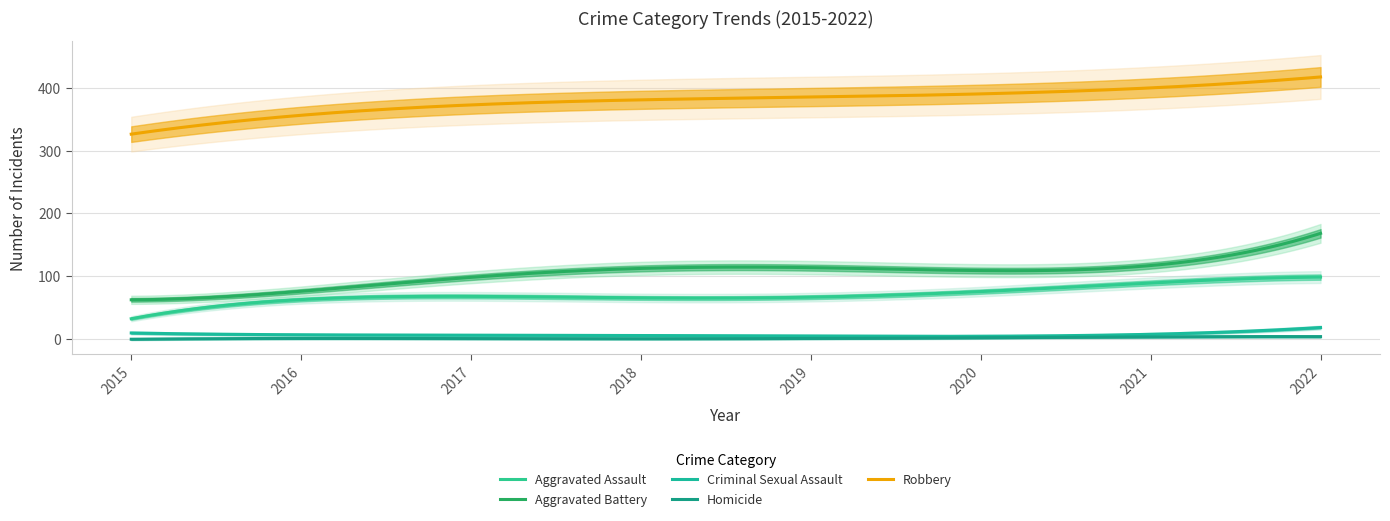

What is the lowest value of the Aggravated Battery series?

62.6